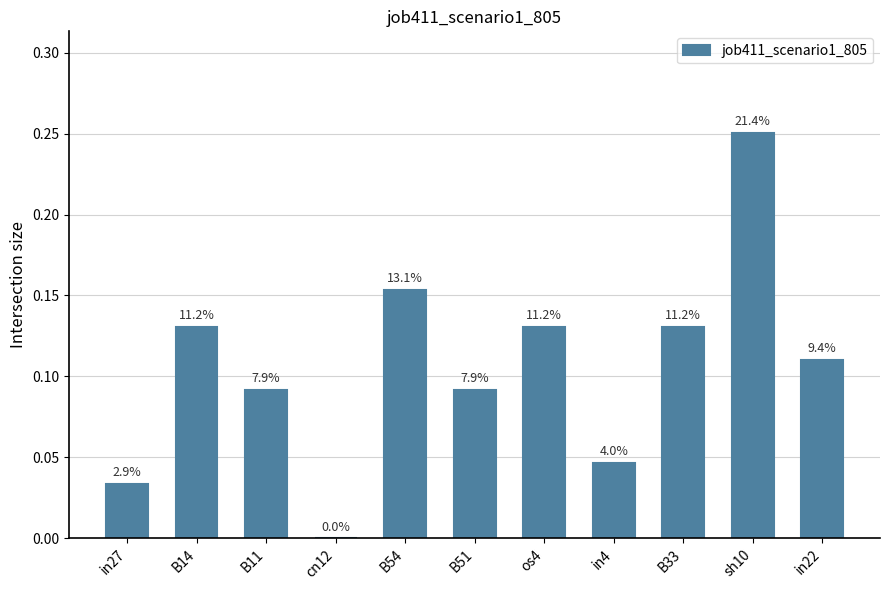

List the labels in order of value, largest first.

sh10, B54, B14, os4, B33, in22, B11, B51, in4, in27, cn12